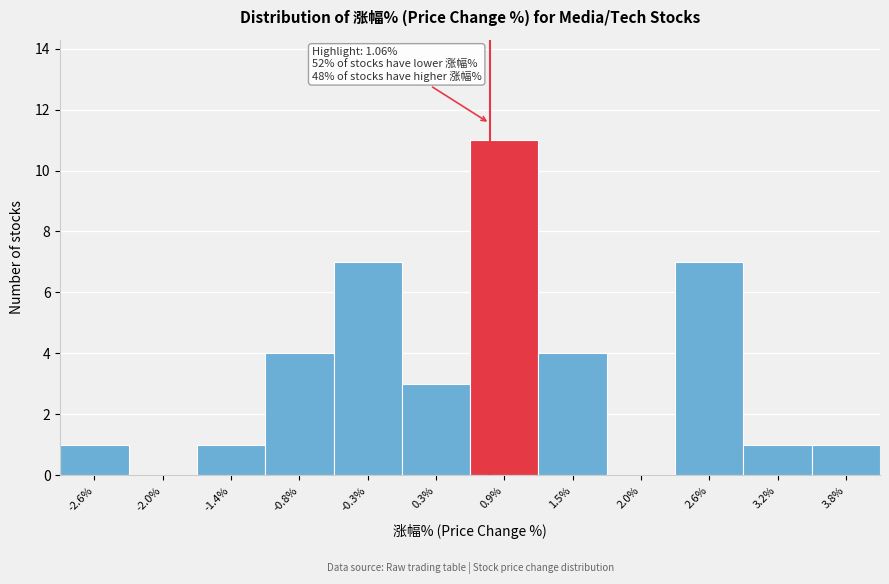

Reading left to right, list all the values displayed in this chart.

-2.6%=1	-2.0%=0	-1.4%=1	-0.8%=4	-0.3%=7	0.3%=3	0.9%=11	1.5%=4	2.0%=0	2.6%=7	3.2%=1	3.8%=1